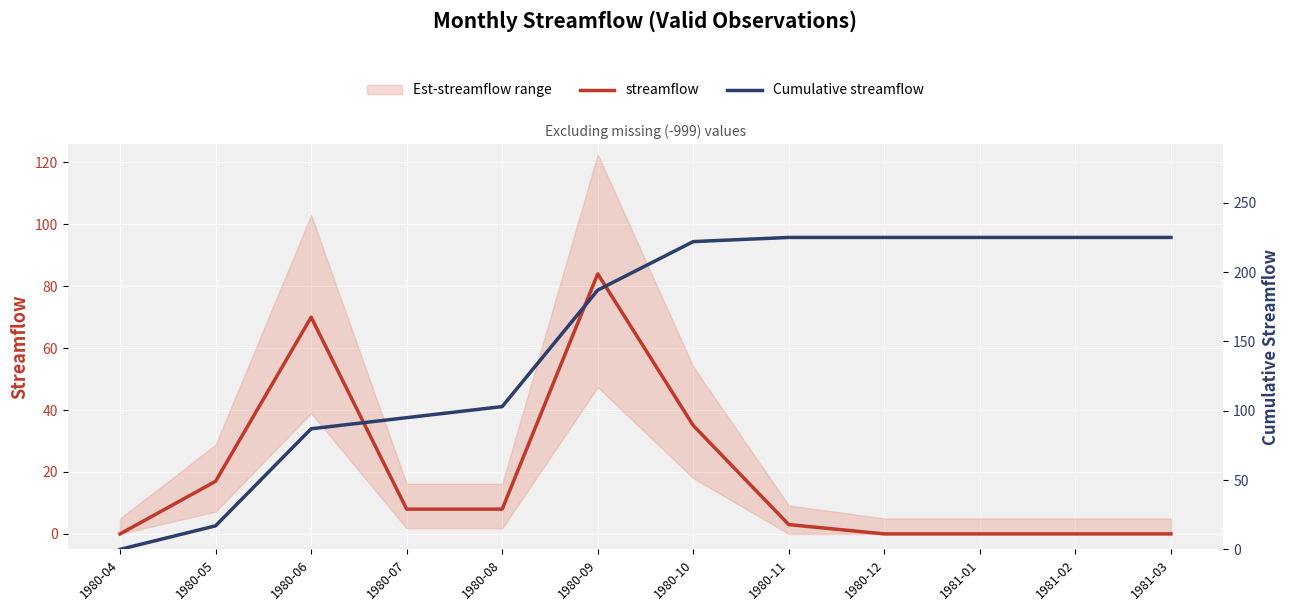

True or false: streamflow and Cumulative streamflow cross at least once.

False